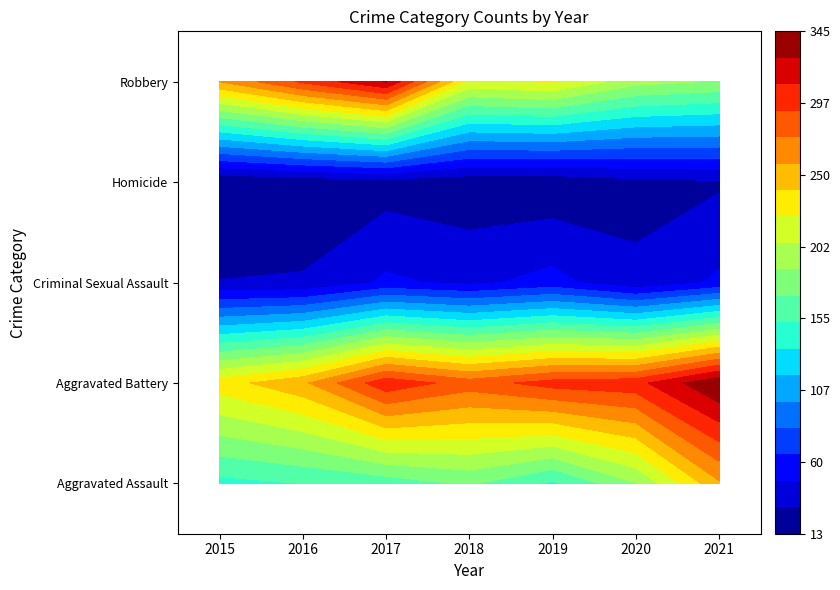

Reading right to left, list all the values displayed in this chart.

Aggravated Assault: 2021=255	2020=187	2019=149	2018=173	2017=160	2016=153	2015=147
Aggravated Battery: 2021=345	2020=304	2019=300	2018=284	2017=305	2016=254	2015=232
Criminal Sexual Assault: 2021=51	2020=34	2019=54	2018=44	2017=51	2016=32	2015=31
Homicide: 2021=28	2020=25	2019=17	2018=18	2017=22	2016=18	2015=13
Robbery: 2021=186	2020=194	2019=225	2018=218	2017=329	2016=296	2015=258